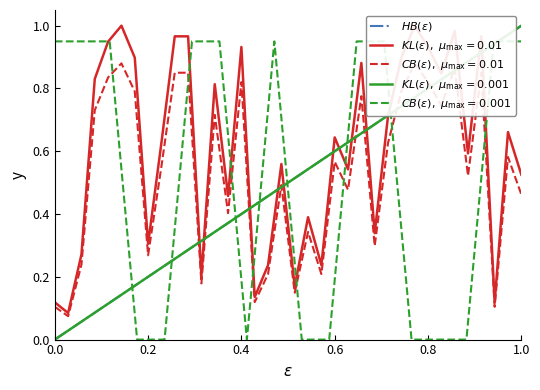

What is the difference between the maximum and minimum values?

1.0